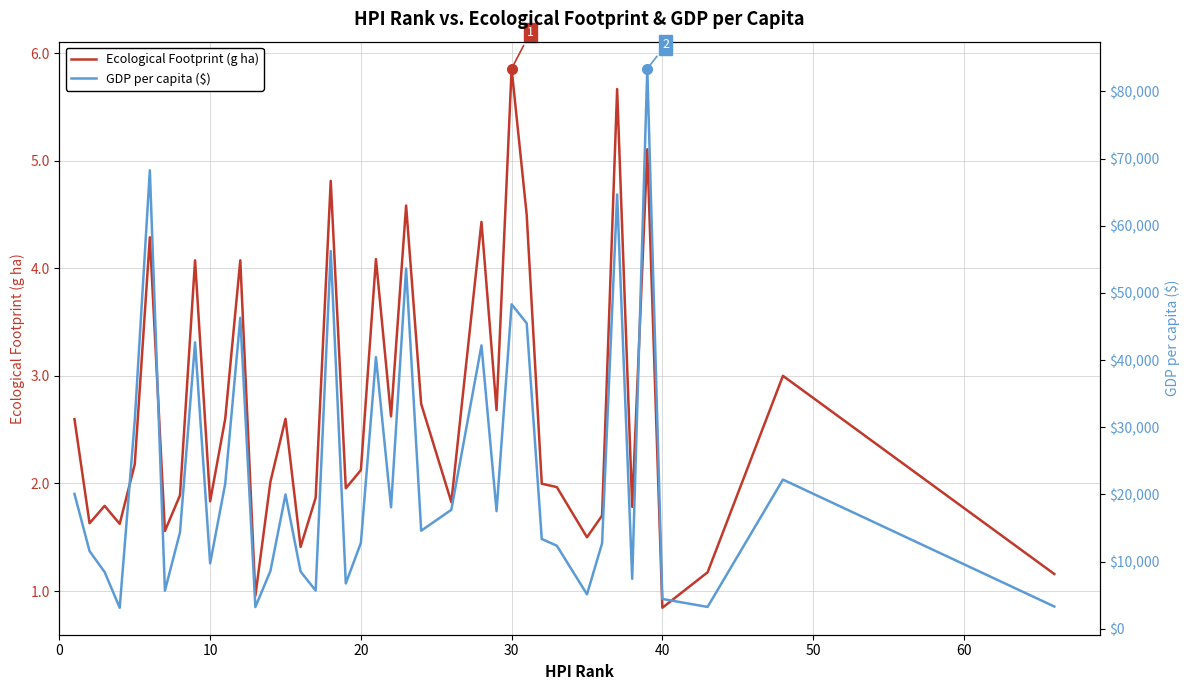

At how many categories does at least one series exceed 66386?

2